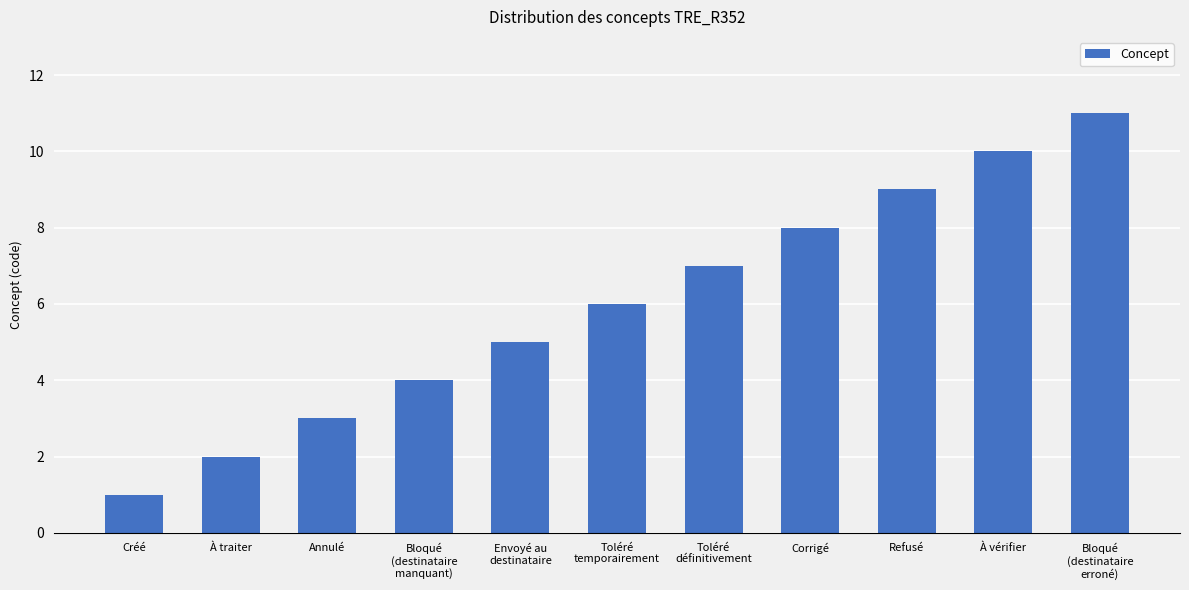

What is the sum of the values at Annulé and Toléré
définitivement?

10